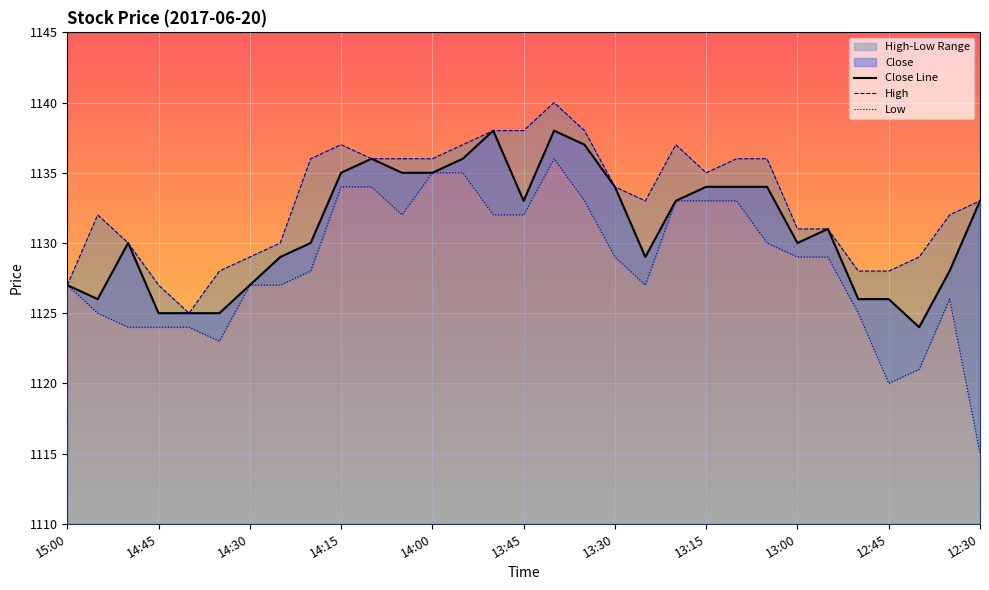

The value of Close at 13:10 is 579. True or false?

False